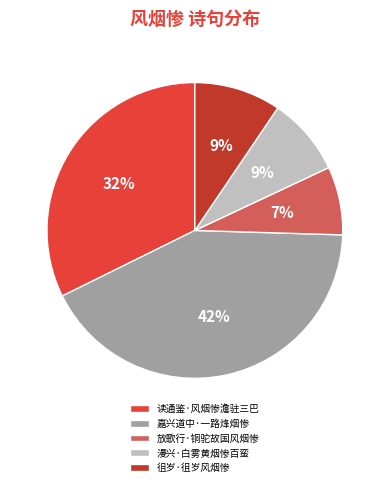

Is it true that 嘉兴道中·一路烽烟惨 is 42% of the pie?

True